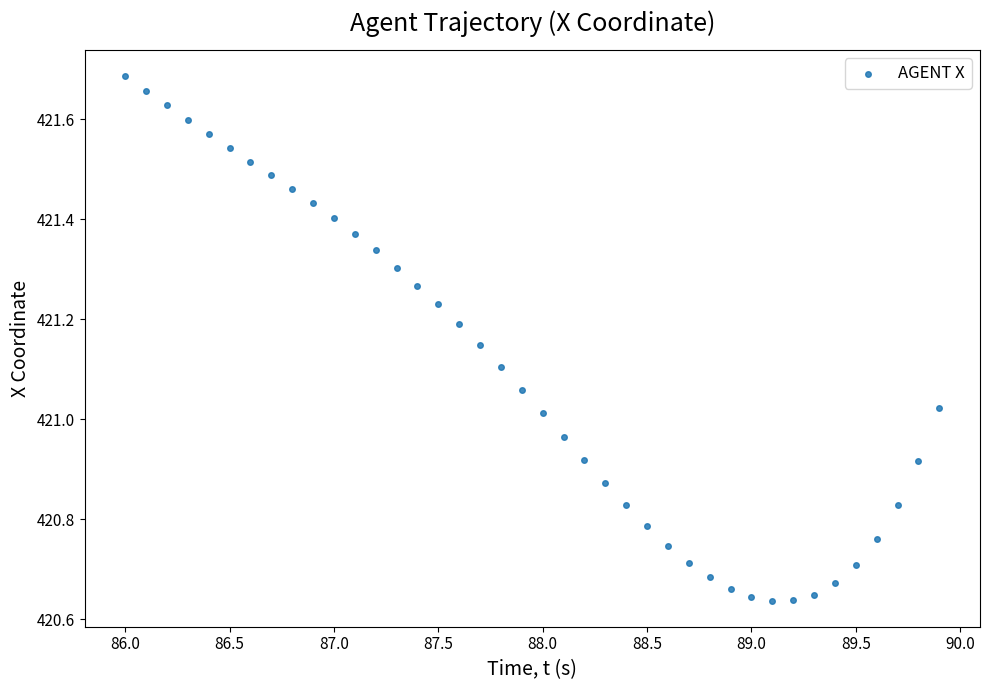

What is the range of X values (max minus min)?

3.9